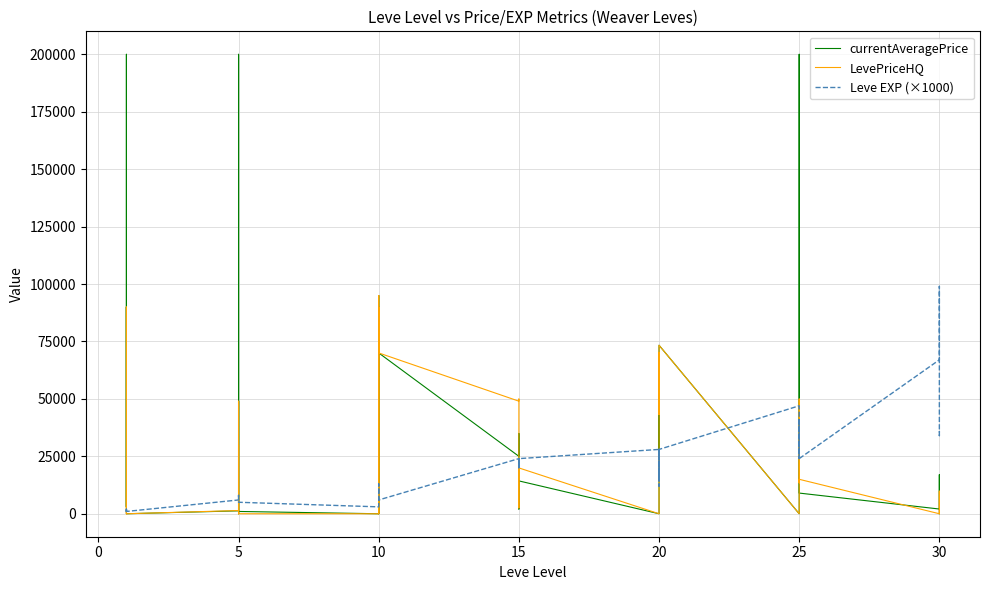

What is the difference between the Leve EXP (×1000) values at 10 and 20?

6000.0